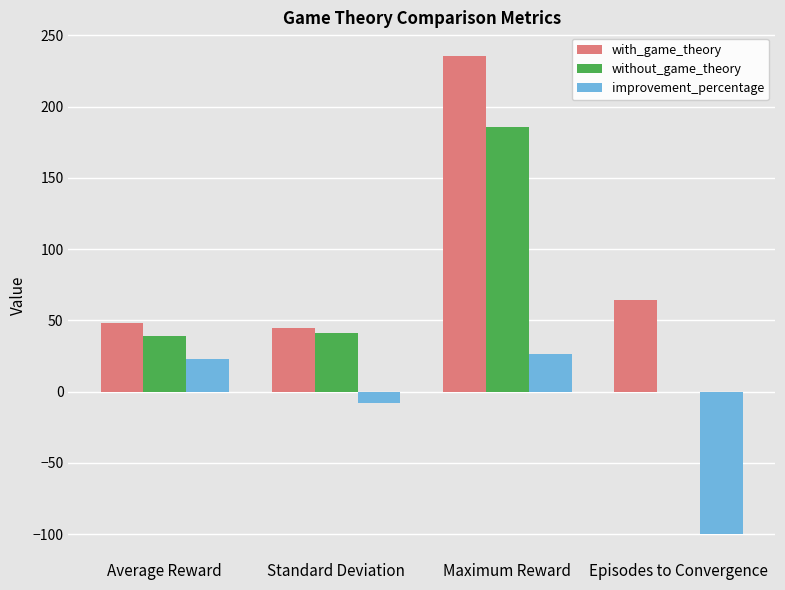

The value of with_game_theory at Episodes to Convergence is 64.0. True or false?

True